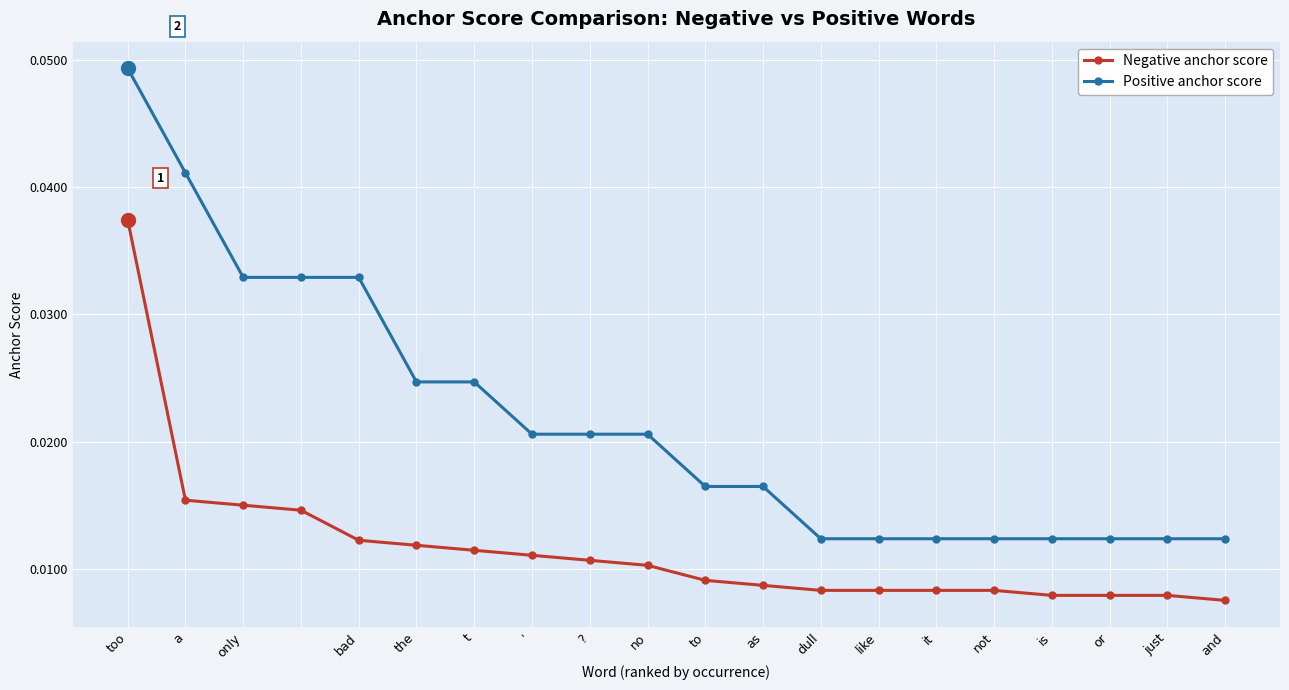

At how many categories does at least one series exceed 0?

20